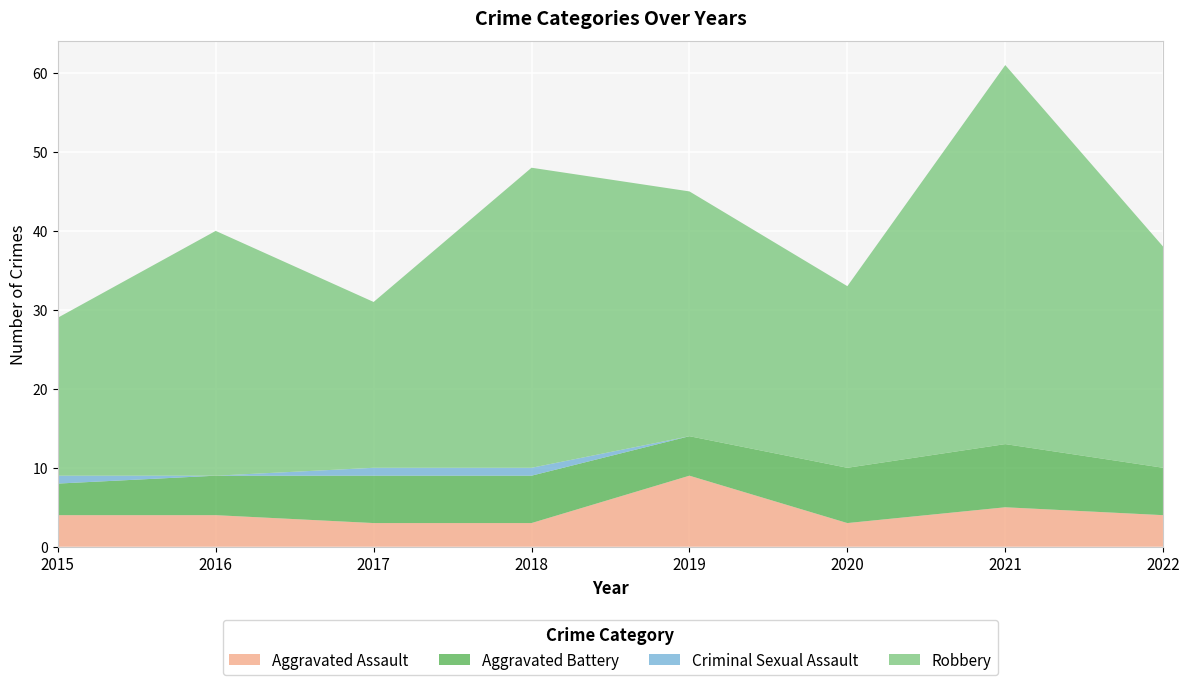

Reading right to left, what are all the values shown in this chart?

Aggravated Assault: 2022=4	2021=5	2020=3	2019=9	2018=3	2017=3	2016=4	2015=4
Aggravated Battery: 2022=6	2021=8	2020=7	2019=5	2018=6	2017=6	2016=5	2015=4
Criminal Sexual Assault: 2022=0	2021=0	2020=0	2019=0	2018=1	2017=1	2016=0	2015=1
Robbery: 2022=28	2021=48	2020=23	2019=31	2018=38	2017=21	2016=31	2015=20